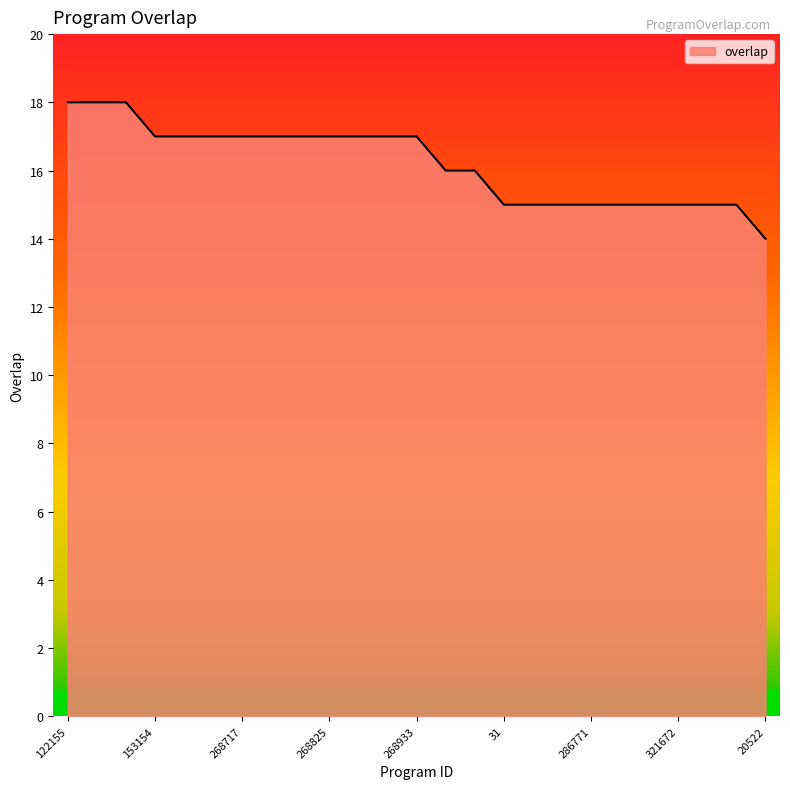

What is the minimum value shown in the chart?

14